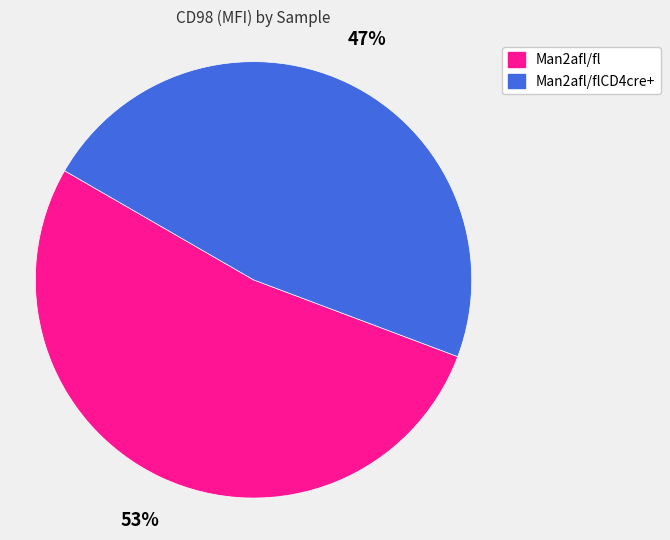

Does any single category account for the majority?

Yes